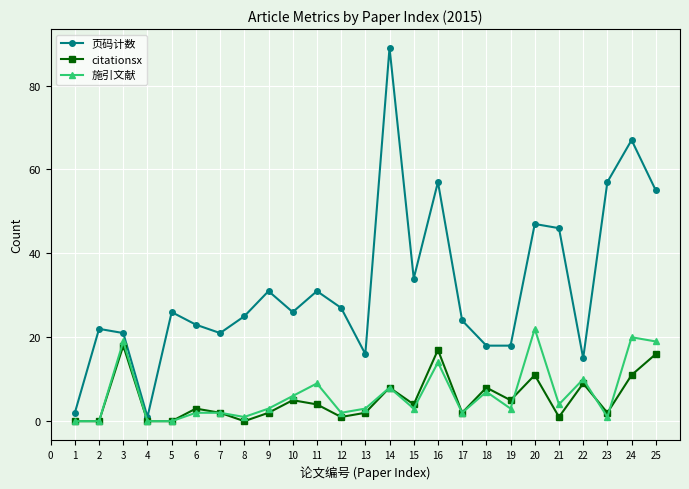

Rank the series by their maximum value, from highest to lowest.

页码计数, 施引文献, citationsx